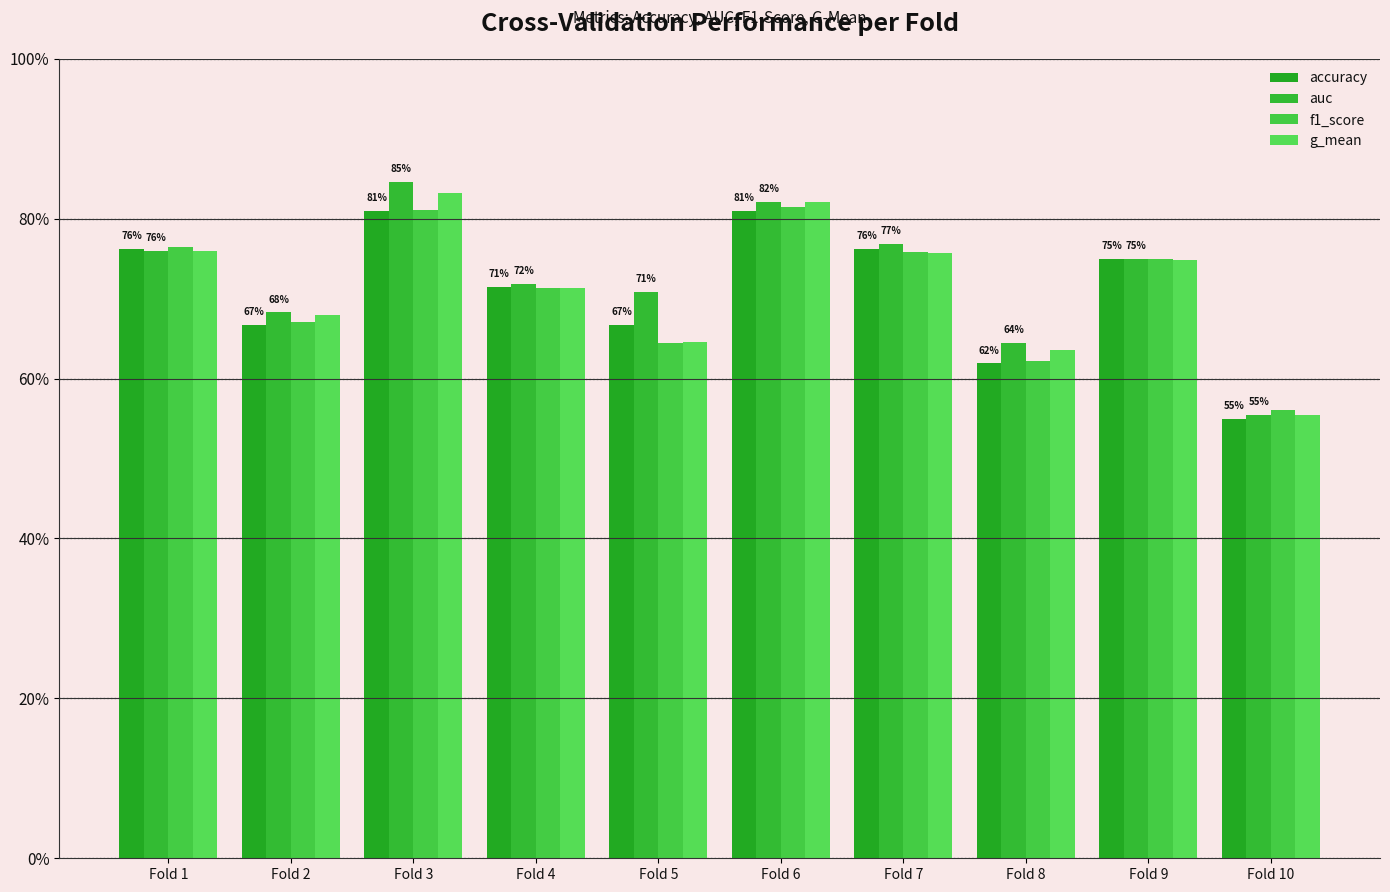

Between Fold 3 and Fold 4, which series saw the biggest shift?

auc